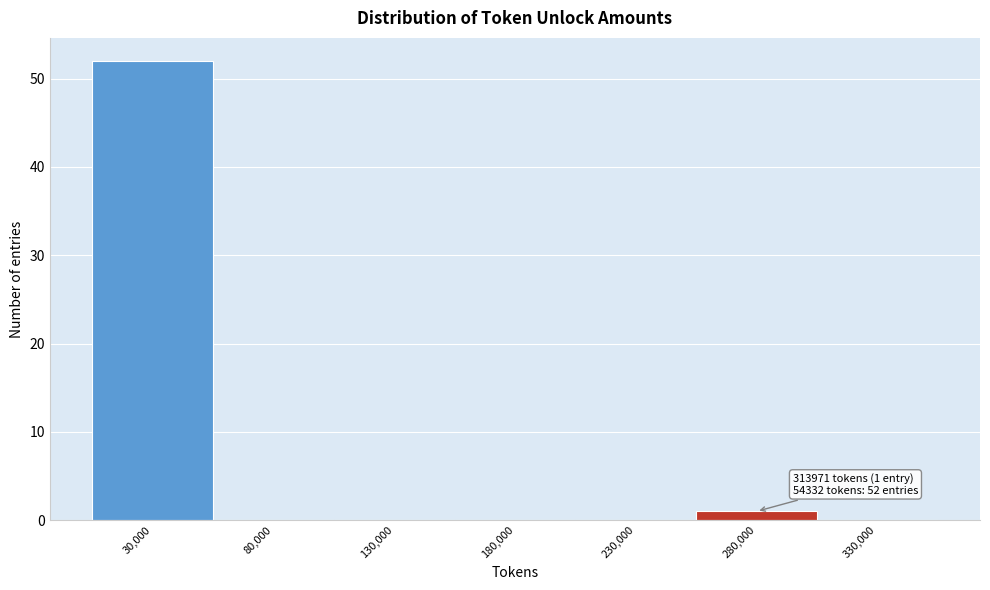

Reading right to left, transcribe all the data shown in this chart.

330,000=0	280,000=1	230,000=0	180,000=0	130,000=0	80,000=0	30,000=52